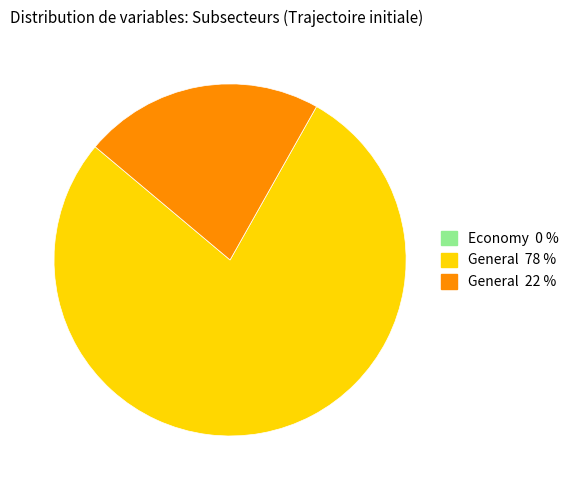

Is the sum of General 78 % and General 22 % greater than half?

Yes